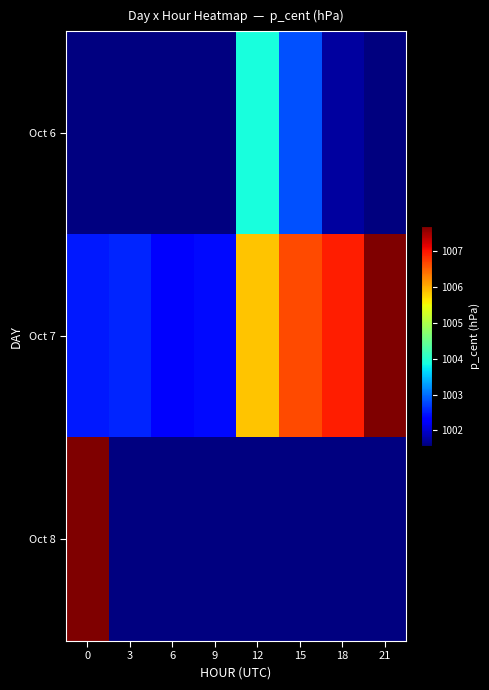

What is the difference between the maximum and minimum values in the Oct 7 series?

5.4